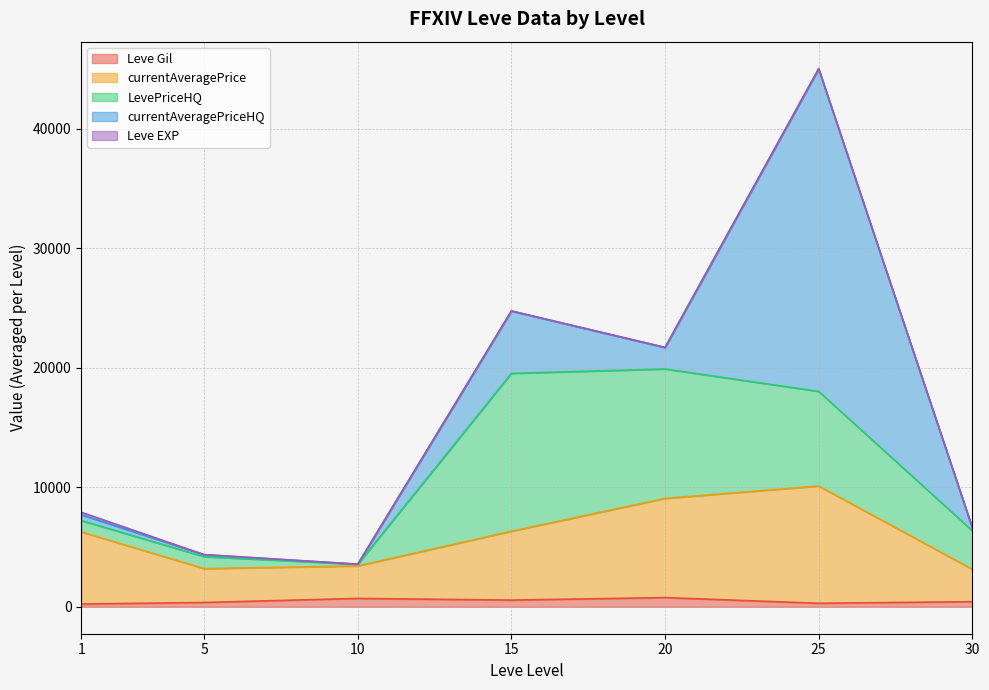

At which category is the sum across all series the highest?

25